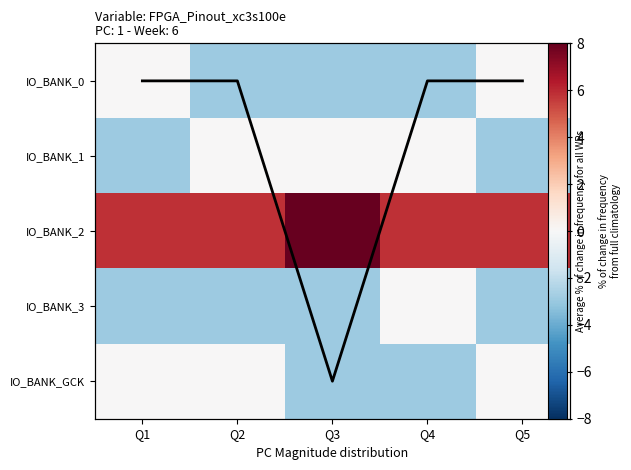

What is the sum of all IO_BANK_GCK values?

-5.8